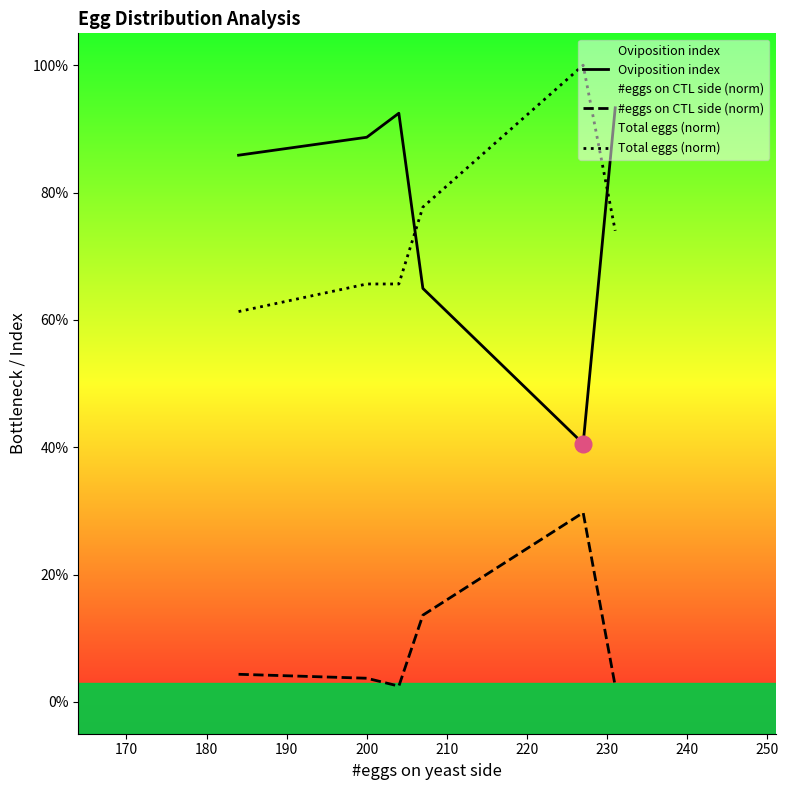

How many interior local valleys does the #eggs on CTL side (norm) series have?

1